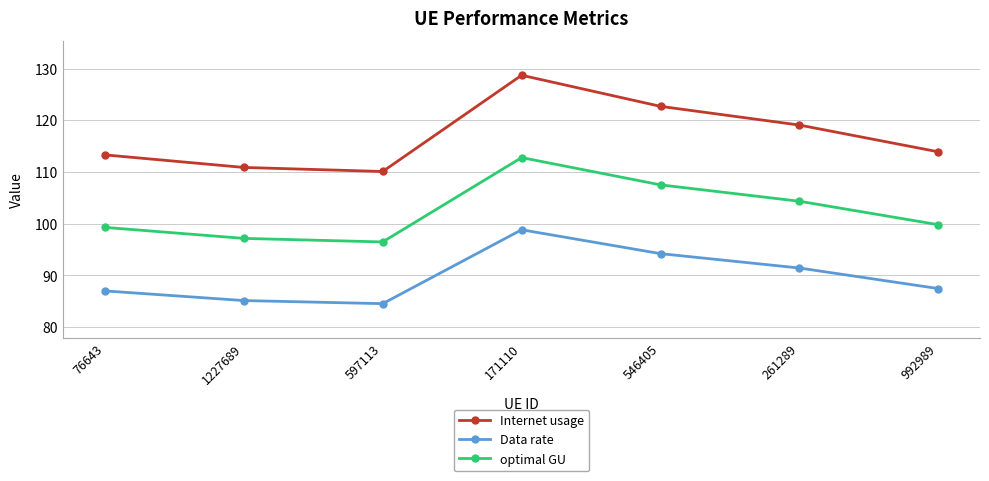

Where is Internet usage nearest to the value 119?

261289